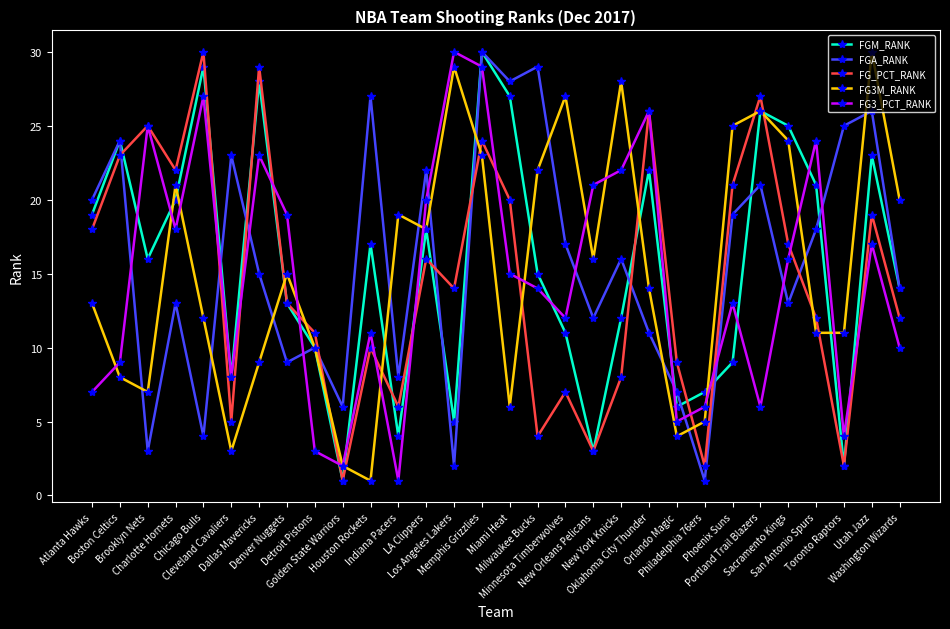

Reading right to left, transcribe all the data shown in this chart.

FGM_RANK: Washington Wizards=14	Utah Jazz=23	Toronto Raptors=2	San Antonio Spurs=21	Sacramento Kings=25	Portland Trail Blazers=26	Phoenix Suns=9	Philadelphia 76ers=7	Orlando Magic=6	Oklahoma City Thunder=22	New York Knicks=12	New Orleans Pelicans=3	Minnesota Timberwolves=11	Milwaukee Bucks=15	Miami Heat=27	Memphis Grizzlies=30	Los Angeles Lakers=5	LA Clippers=18	Indiana Pacers=4	Houston Rockets=17	Golden State Warriors=1	Detroit Pistons=10	Denver Nuggets=13	Dallas Mavericks=28	Cleveland Cavaliers=8	Chicago Bulls=29	Charlotte Hornets=20	Brooklyn Nets=16	Boston Celtics=24	Atlanta Hawks=19
FGA_RANK: Washington Wizards=14	Utah Jazz=26	Toronto Raptors=25	San Antonio Spurs=18	Sacramento Kings=13	Portland Trail Blazers=21	Phoenix Suns=19	Philadelphia 76ers=1	Orlando Magic=7	Oklahoma City Thunder=11	New York Knicks=16	New Orleans Pelicans=12	Minnesota Timberwolves=17	Milwaukee Bucks=29	Miami Heat=28	Memphis Grizzlies=30	Los Angeles Lakers=2	LA Clippers=22	Indiana Pacers=8	Houston Rockets=27	Golden State Warriors=6	Detroit Pistons=10	Denver Nuggets=9	Dallas Mavericks=15	Cleveland Cavaliers=23	Chicago Bulls=4	Charlotte Hornets=13	Brooklyn Nets=3	Boston Celtics=24	Atlanta Hawks=20
FG_PCT_RANK: Washington Wizards=12	Utah Jazz=19	Toronto Raptors=2	San Antonio Spurs=12	Sacramento Kings=17	Portland Trail Blazers=27	Phoenix Suns=21	Philadelphia 76ers=2	Orlando Magic=9	Oklahoma City Thunder=26	New York Knicks=8	New Orleans Pelicans=3	Minnesota Timberwolves=7	Milwaukee Bucks=4	Miami Heat=20	Memphis Grizzlies=24	Los Angeles Lakers=14	LA Clippers=16	Indiana Pacers=6	Houston Rockets=10	Golden State Warriors=1	Detroit Pistons=11	Denver Nuggets=13	Dallas Mavericks=29	Cleveland Cavaliers=5	Chicago Bulls=30	Charlotte Hornets=22	Brooklyn Nets=25	Boston Celtics=23	Atlanta Hawks=18
FG3M_RANK: Washington Wizards=20	Utah Jazz=30	Toronto Raptors=11	San Antonio Spurs=11	Sacramento Kings=24	Portland Trail Blazers=26	Phoenix Suns=25	Philadelphia 76ers=5	Orlando Magic=4	Oklahoma City Thunder=14	New York Knicks=28	New Orleans Pelicans=16	Minnesota Timberwolves=27	Milwaukee Bucks=22	Miami Heat=6	Memphis Grizzlies=23	Los Angeles Lakers=29	LA Clippers=18	Indiana Pacers=19	Houston Rockets=1	Golden State Warriors=2	Detroit Pistons=10	Denver Nuggets=15	Dallas Mavericks=9	Cleveland Cavaliers=3	Chicago Bulls=12	Charlotte Hornets=21	Brooklyn Nets=7	Boston Celtics=8	Atlanta Hawks=13
FG3_PCT_RANK: Washington Wizards=10	Utah Jazz=17	Toronto Raptors=4	San Antonio Spurs=24	Sacramento Kings=16	Portland Trail Blazers=6	Phoenix Suns=13	Philadelphia 76ers=6	Orlando Magic=5	Oklahoma City Thunder=26	New York Knicks=22	New Orleans Pelicans=21	Minnesota Timberwolves=12	Milwaukee Bucks=14	Miami Heat=15	Memphis Grizzlies=29	Los Angeles Lakers=30	LA Clippers=20	Indiana Pacers=1	Houston Rockets=11	Golden State Warriors=2	Detroit Pistons=3	Denver Nuggets=19	Dallas Mavericks=23	Cleveland Cavaliers=8	Chicago Bulls=27	Charlotte Hornets=18	Brooklyn Nets=25	Boston Celtics=9	Atlanta Hawks=7